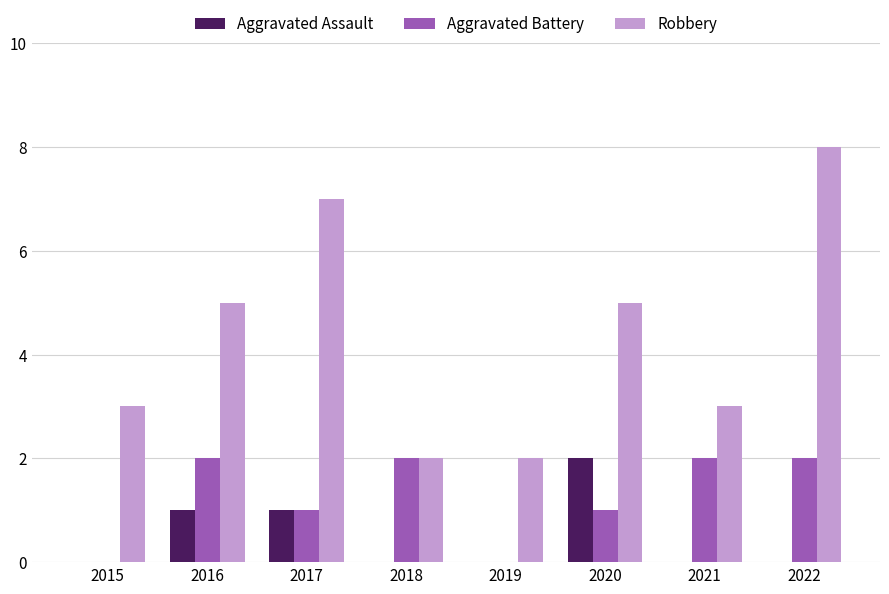

True or false: Aggravated Battery has a value of 1 at 2022.

False